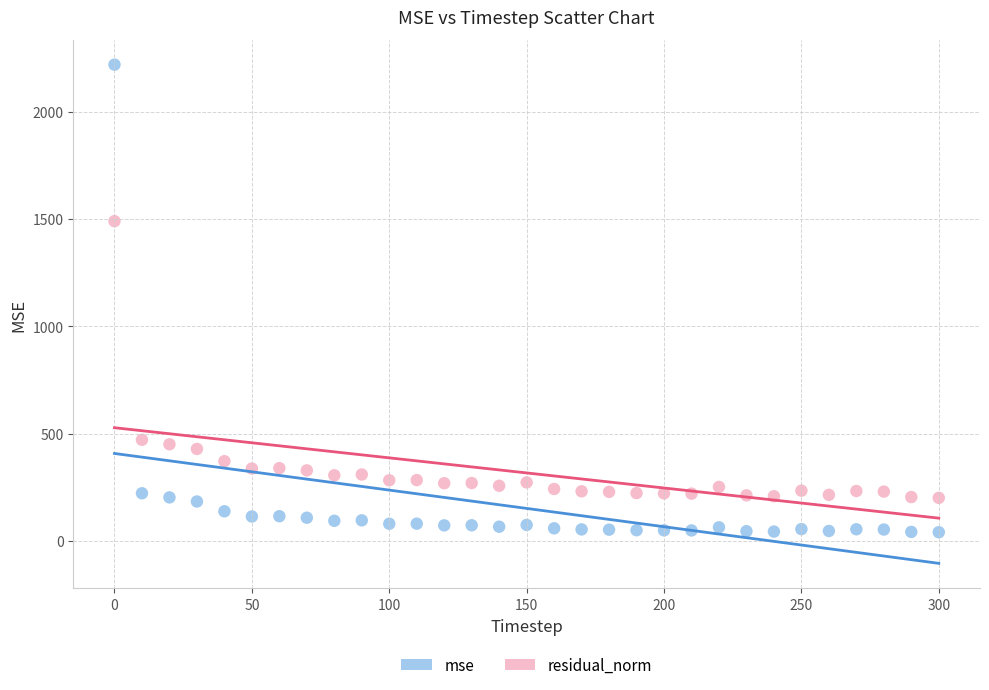

In the mse series, what Y value is closest to 1129?

221.6